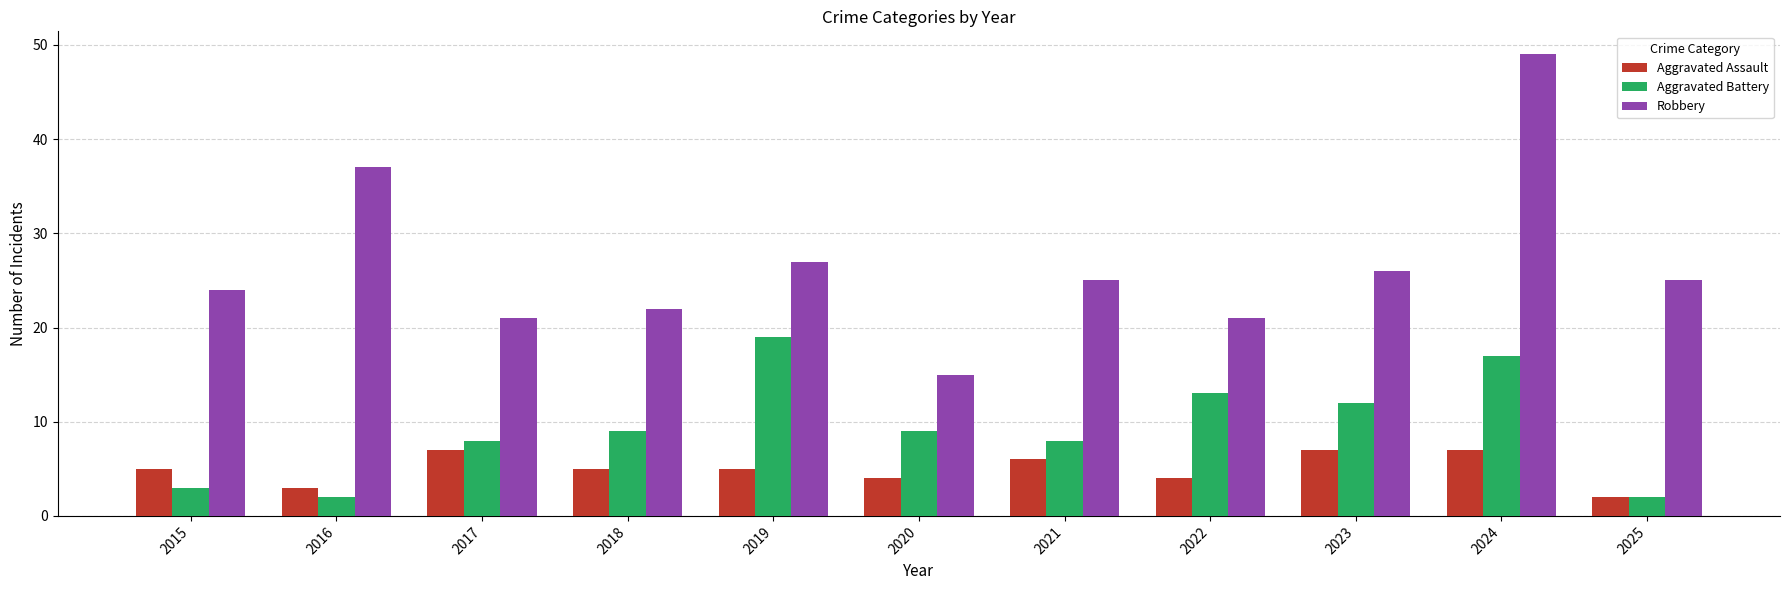

What is the difference between the second highest and minimum values in the Robbery series?

22